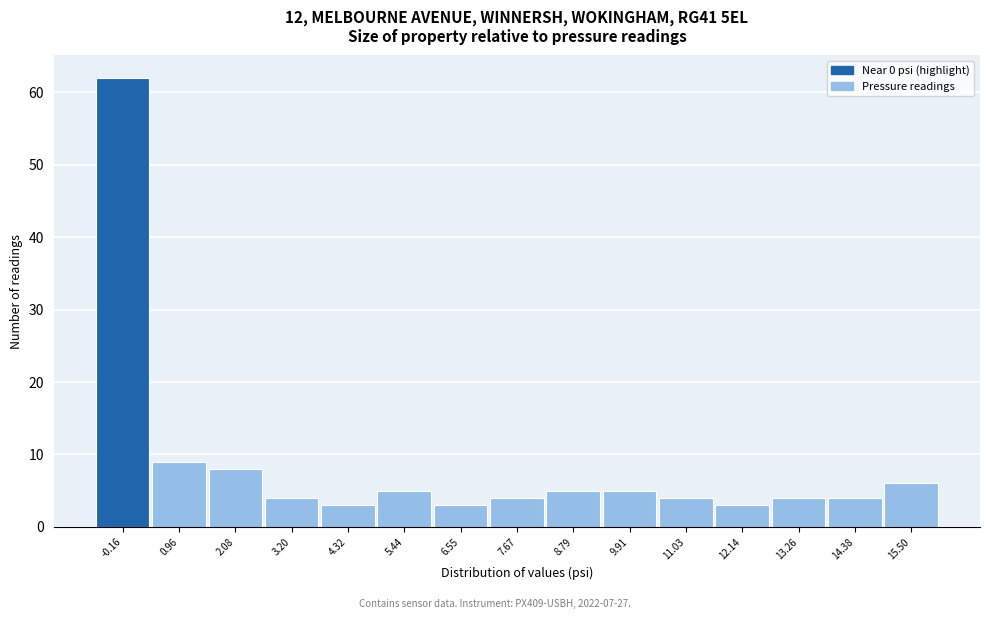

Reading right to left, what are all the values shown in this chart?

6	4	4	3	4	5	5	4	3	5	3	4	8	9	62